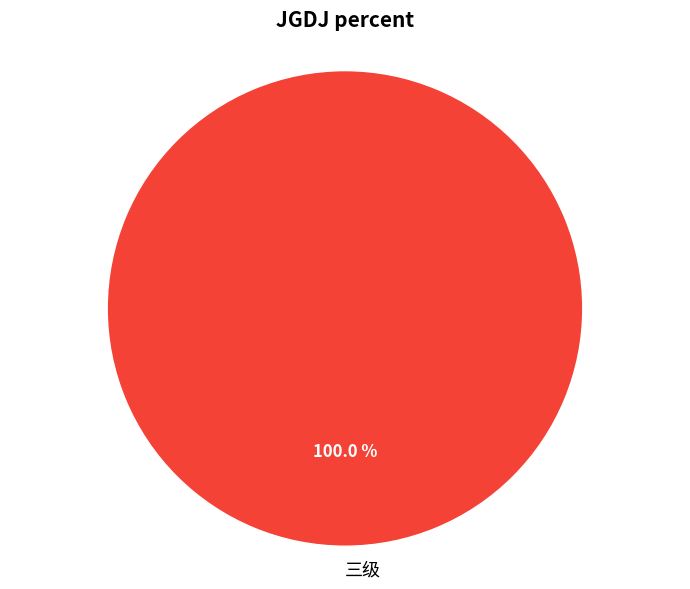

Is there a majority slice in this chart?

Yes